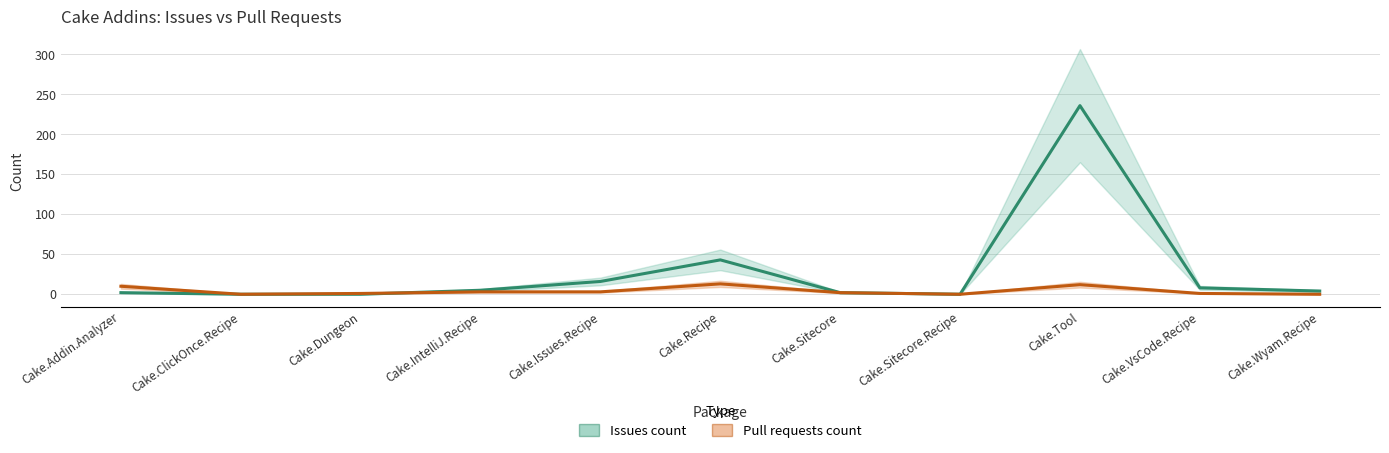

Which series changed the most between Cake.IntelliJ.Recipe and Cake.Sitecore.Recipe?

Issues count